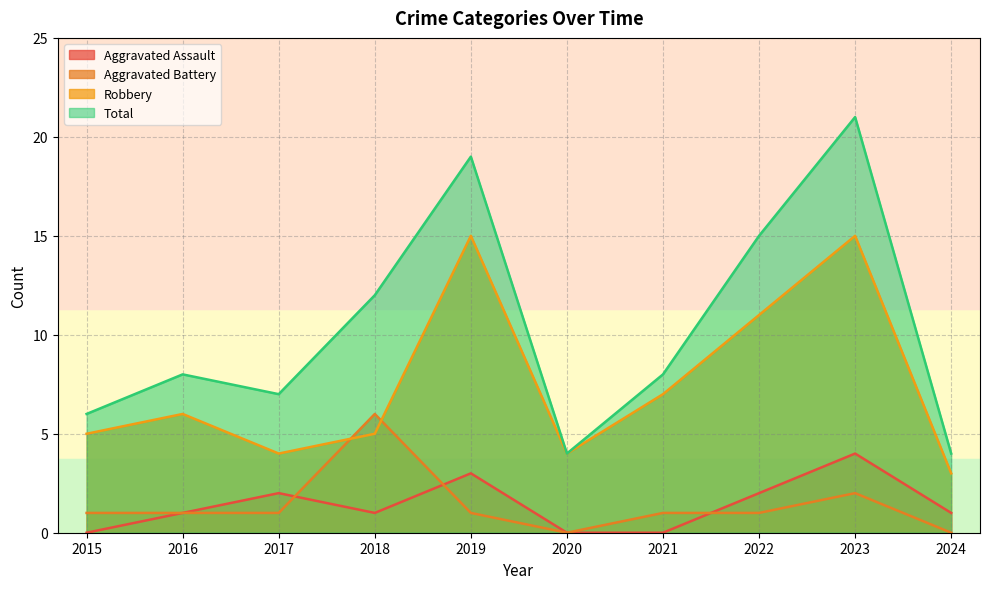

How many values in the Aggravated Battery series are below 1?

2